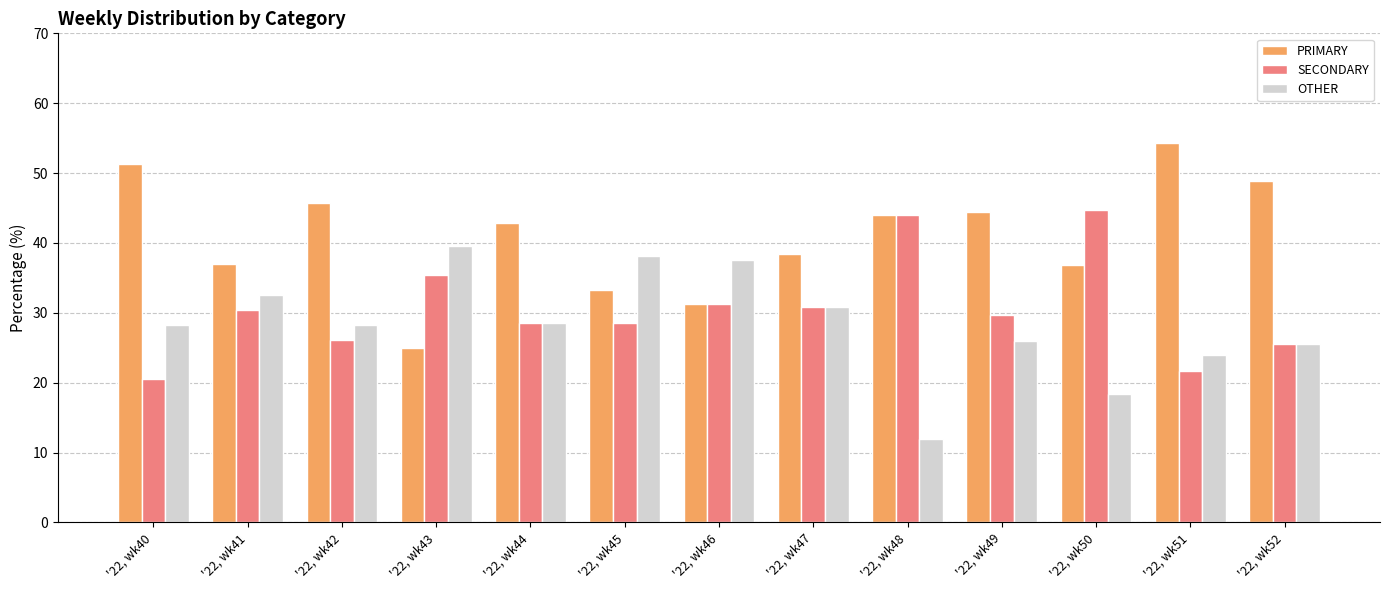

At which label does PRIMARY first exceed 42?

'22, wk40